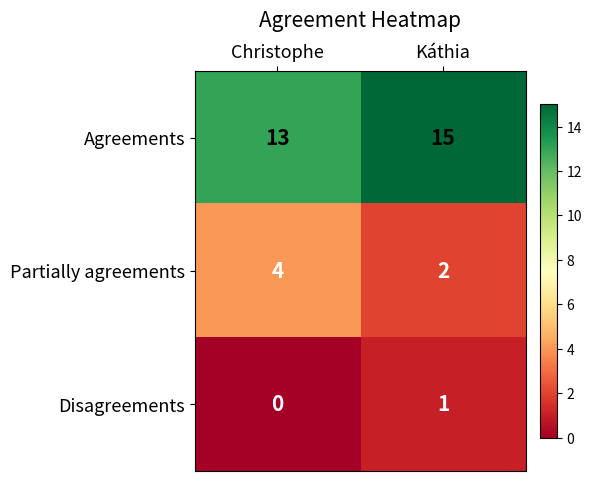

Which series has the largest total across all categories?

Agreements